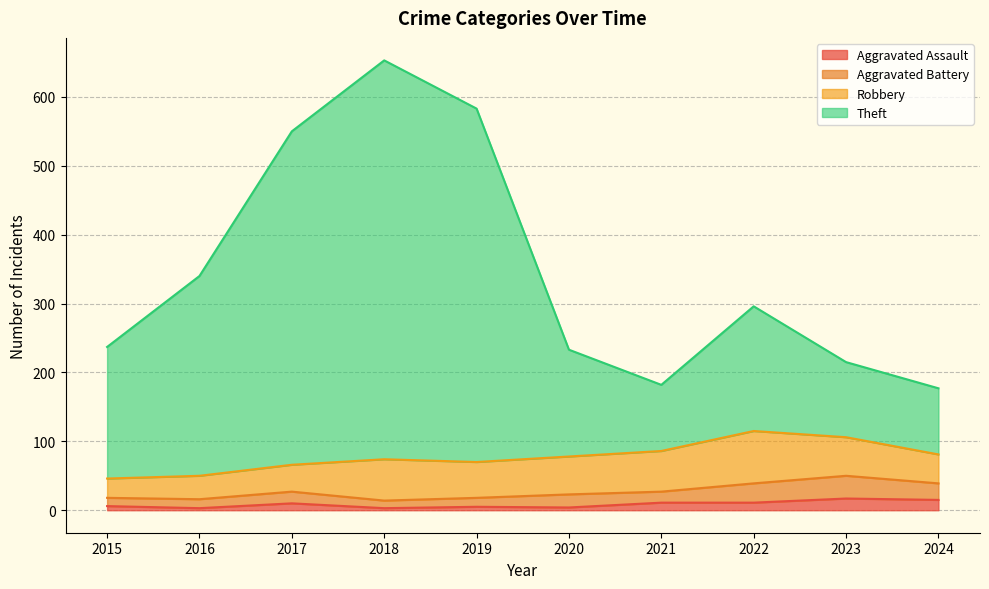

The value of Theft at 2019 is 583. True or false?

True